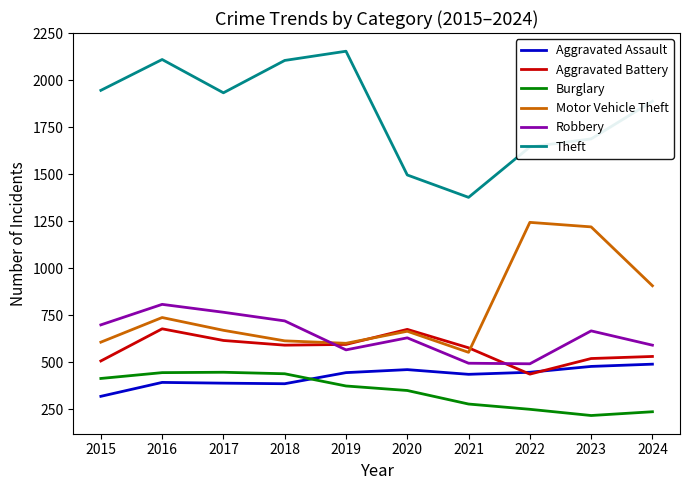

What are all the series names shown in the legend?

Aggravated Assault, Aggravated Battery, Burglary, Motor Vehicle Theft, Robbery, Theft